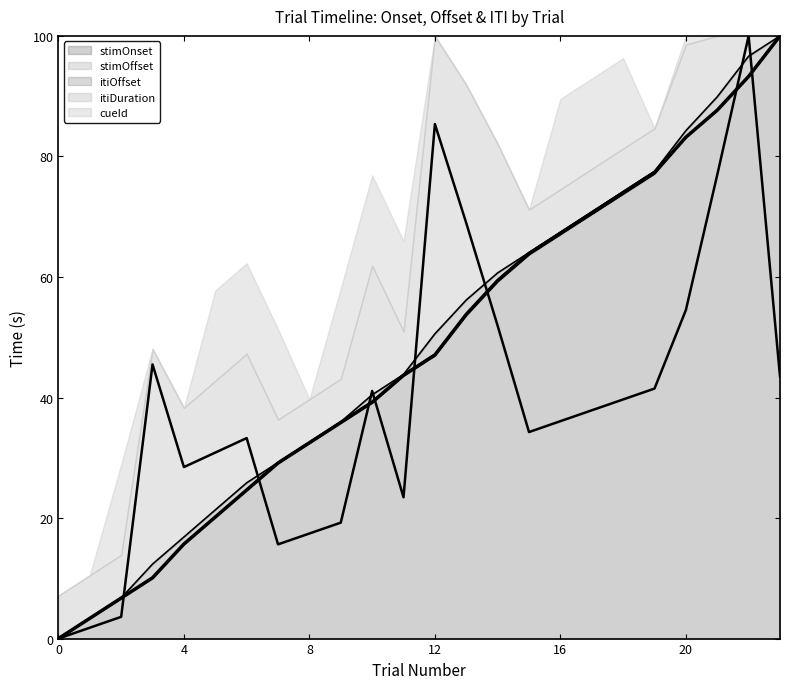

True or false: trialN has more than 2 points higher than both neighbors.

False